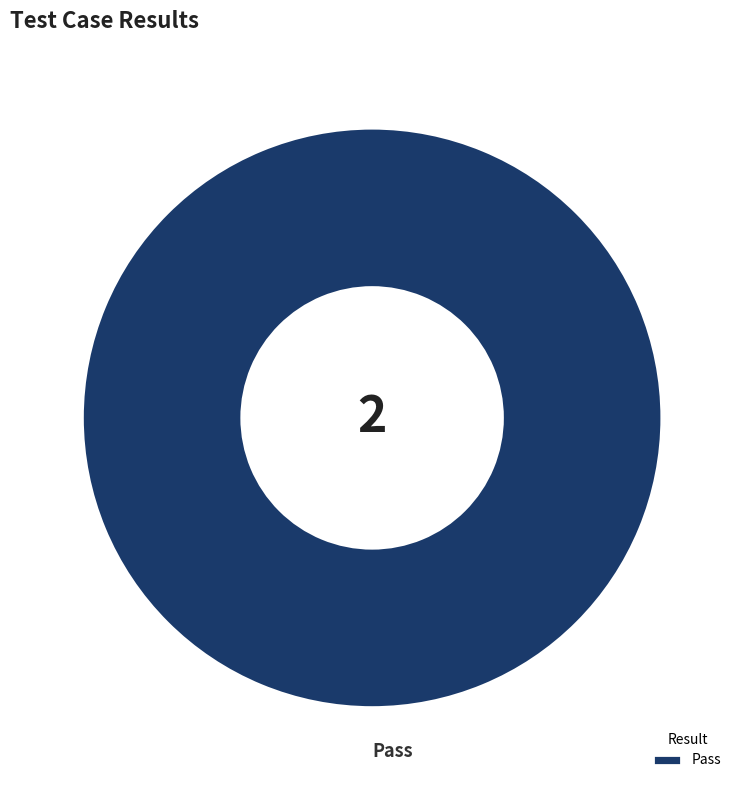

The Pass slice represents 100% of the pie. True or false?

True